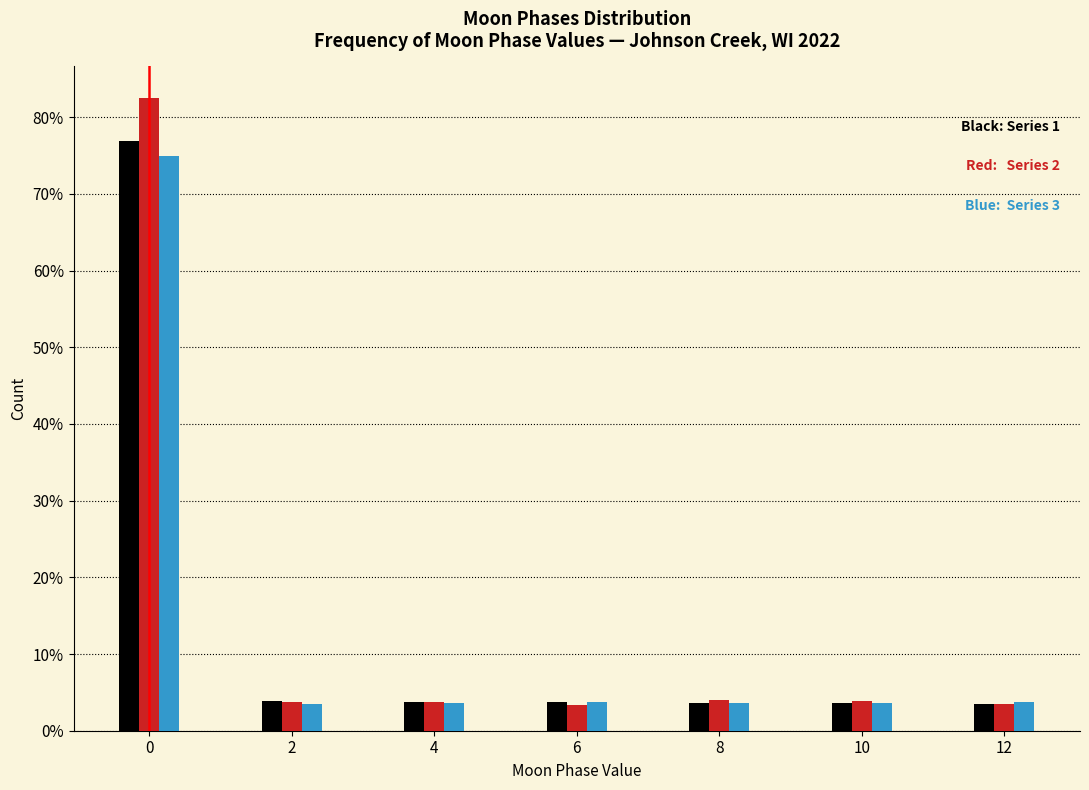

What is the minimum value shown in the chart?

3.4